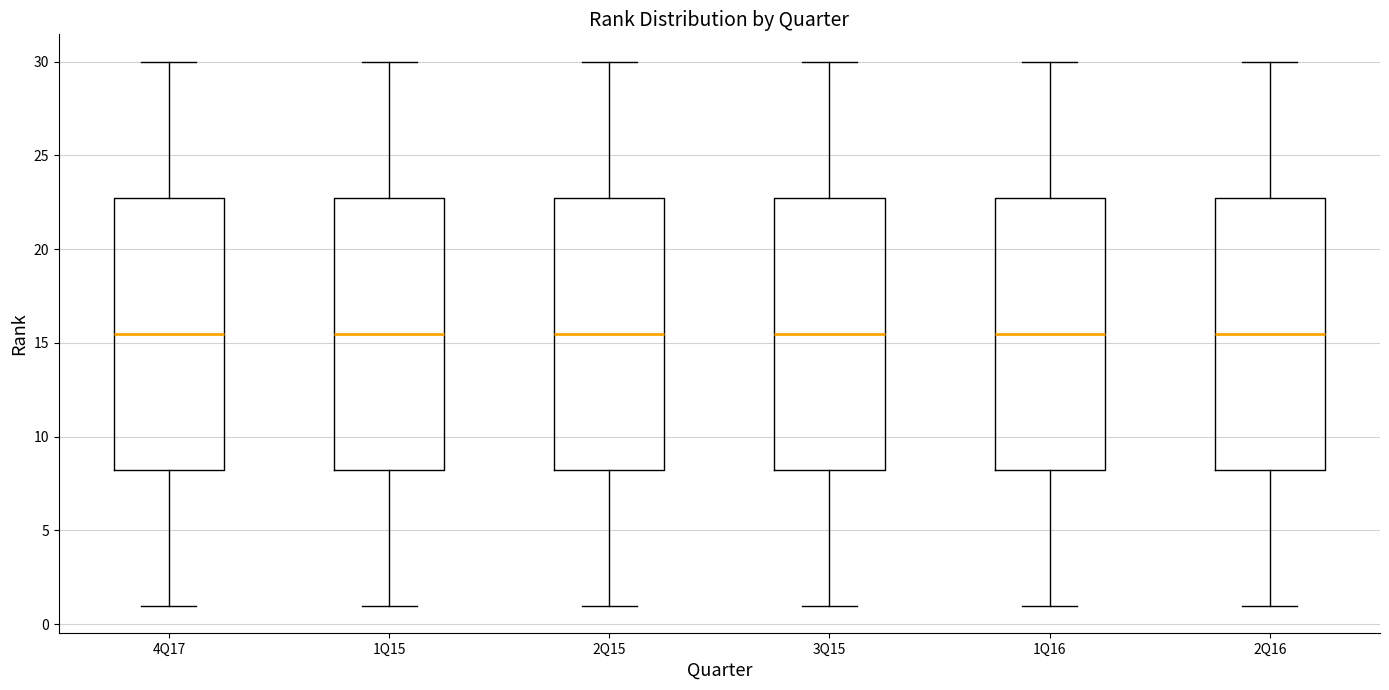

Reading left to right, read every box against the y-axis: the position of its median line, the range the box covers, and the ends of its whiskers. The values are not printed on the chart, so give them approximately, as read against the axis.

4Q17: median 15.5, box 8.5 to 23.0, whiskers 1.0 to 30.0
1Q15: median 15.5, box 8.5 to 23.0, whiskers 1.0 to 30.0
2Q15: median 15.5, box 8.5 to 23.0, whiskers 1.0 to 30.0
3Q15: median 15.5, box 8.5 to 23.0, whiskers 1.0 to 30.0
1Q16: median 15.5, box 8.5 to 23.0, whiskers 1.0 to 30.0
2Q16: median 15.5, box 8.5 to 23.0, whiskers 1.0 to 30.0